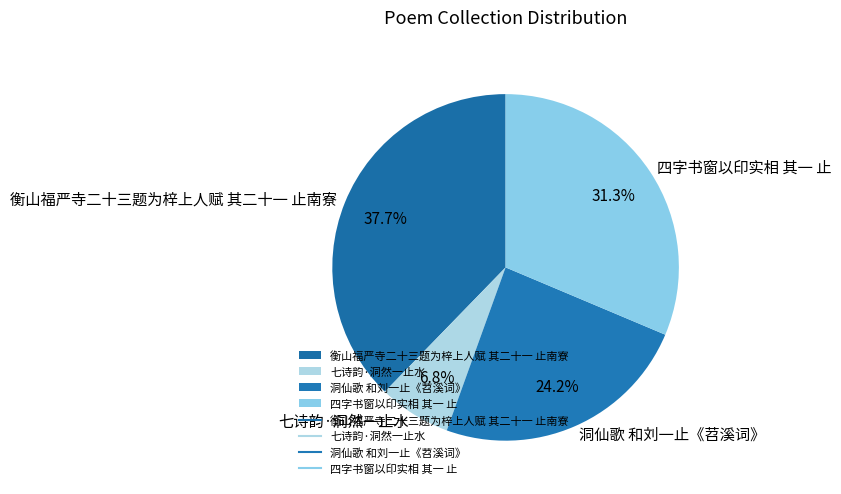

Between 四字书窗以印实相 其一 止 and 七诗韵·洞然一止水, which is larger?

四字书窗以印实相 其一 止